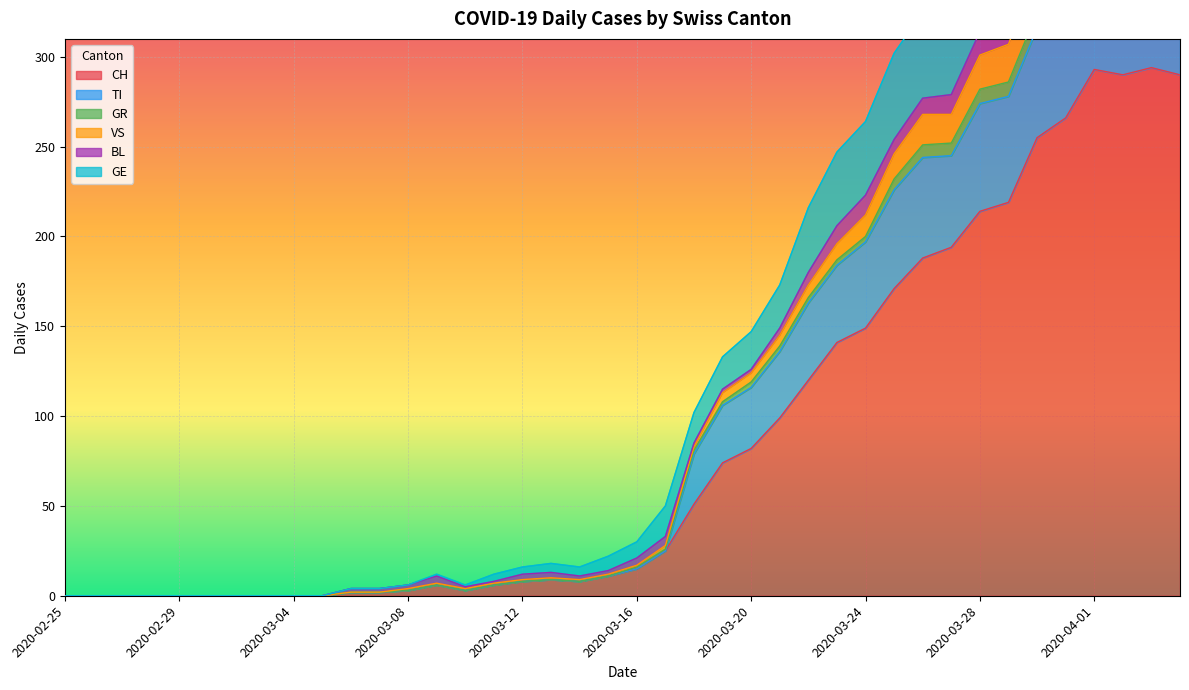

True or false: GE and VS cross at least once.

False